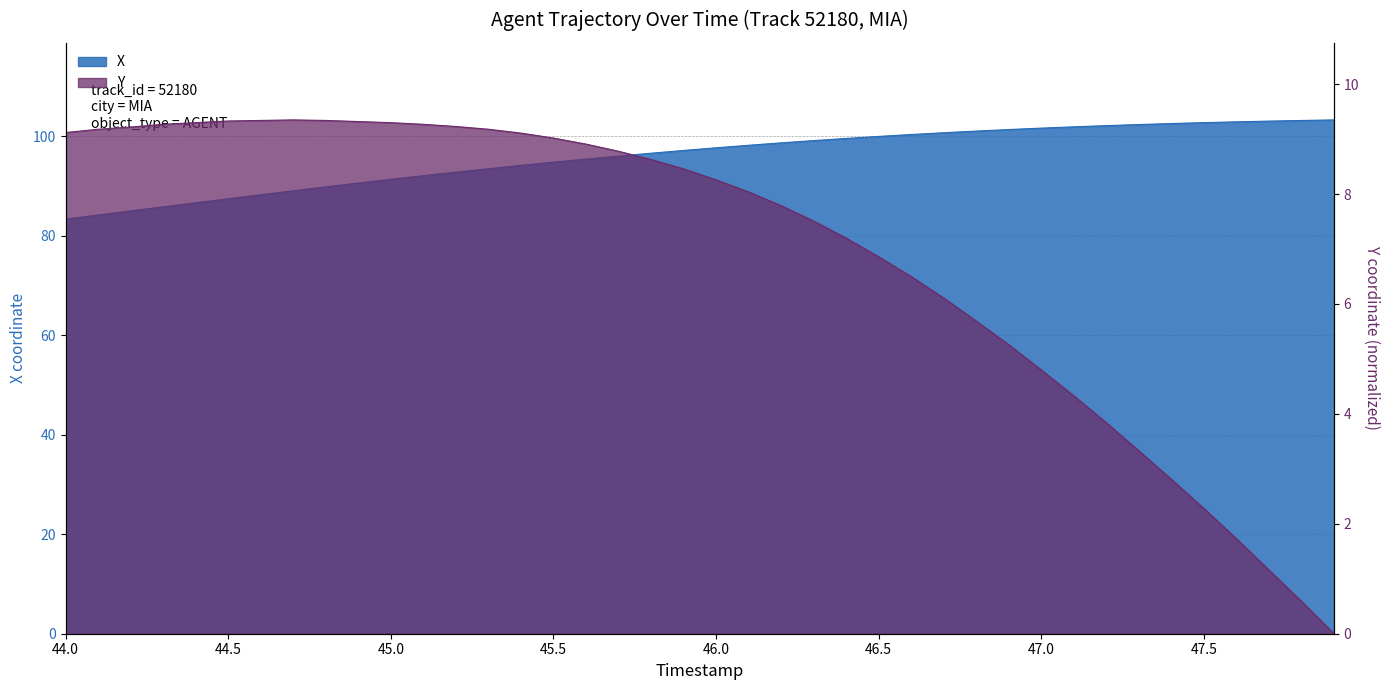

Between 46.6 and 46.0, which is larger?

46.6